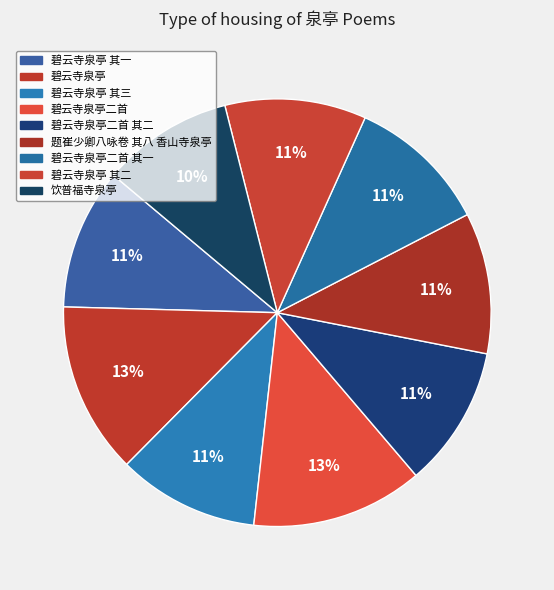

How many segments does this pie chart have?

9